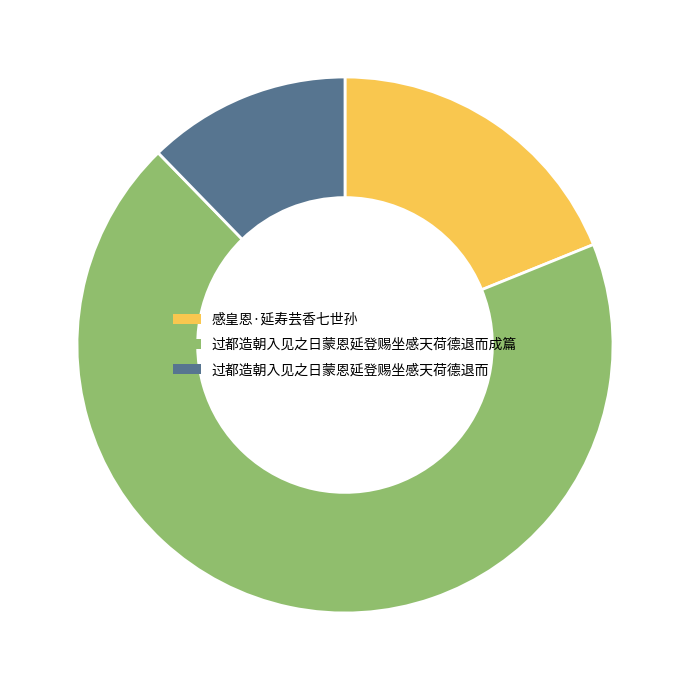

Does 过都造朝入见之日蒙恩延登赐坐感天荷德退而成篇 account for over 50% of the chart?

Yes